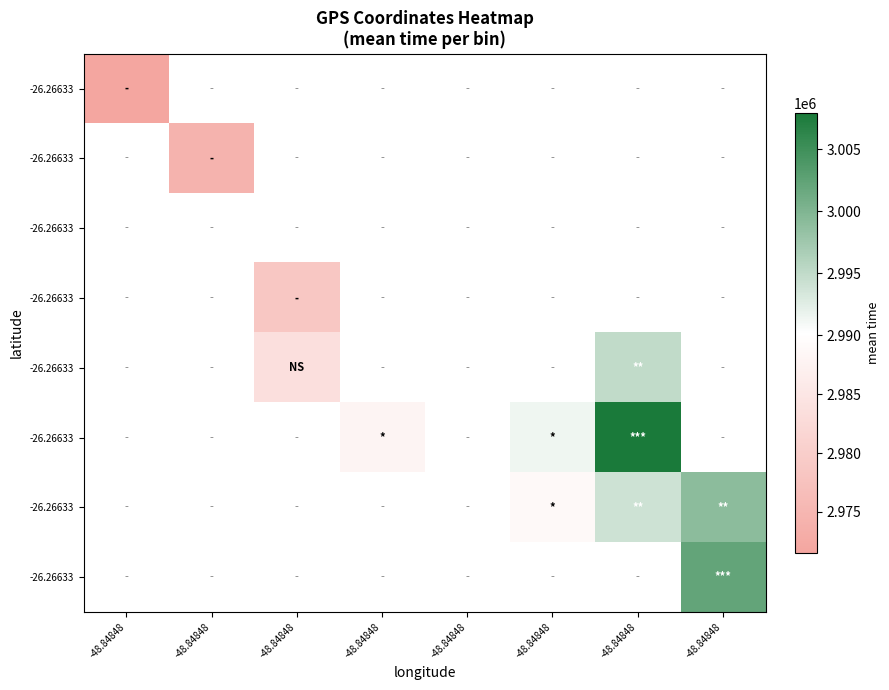

Which label corresponds to the smallest value in the chart?

-48.84848